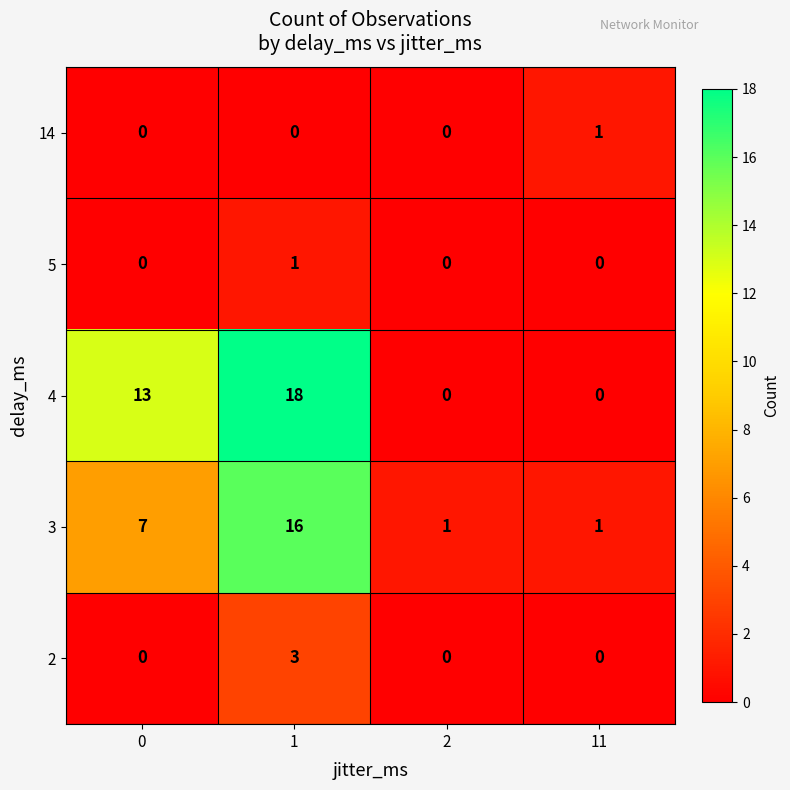

True or false: 5 has a value of -1 at 0.

False